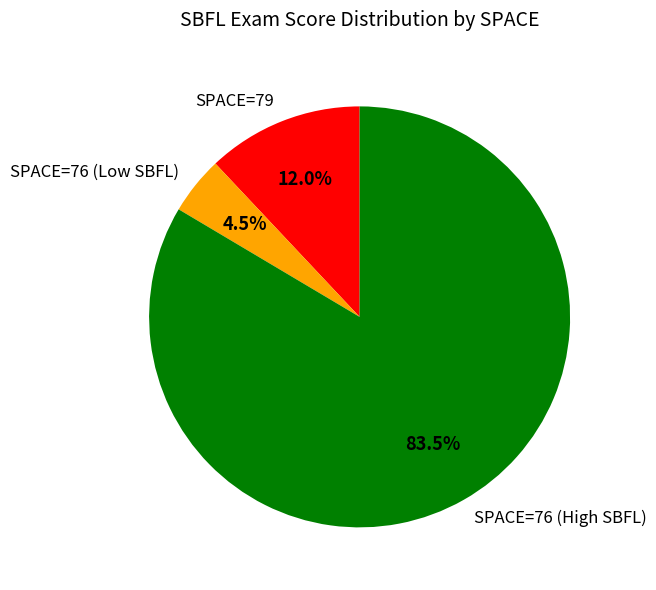

Which category has the biggest portion of the pie?

SPACE=76 (High SBFL)